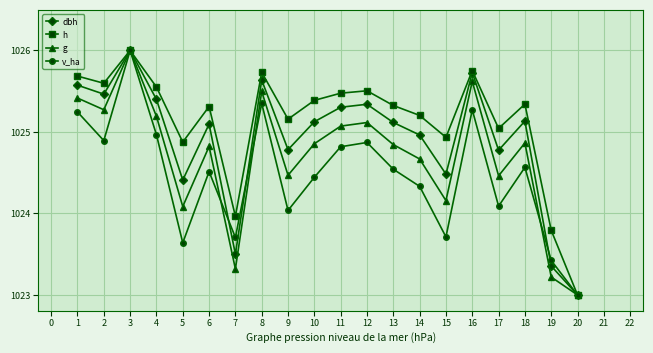

What is the difference between the h values at 6 and 15?

0.4